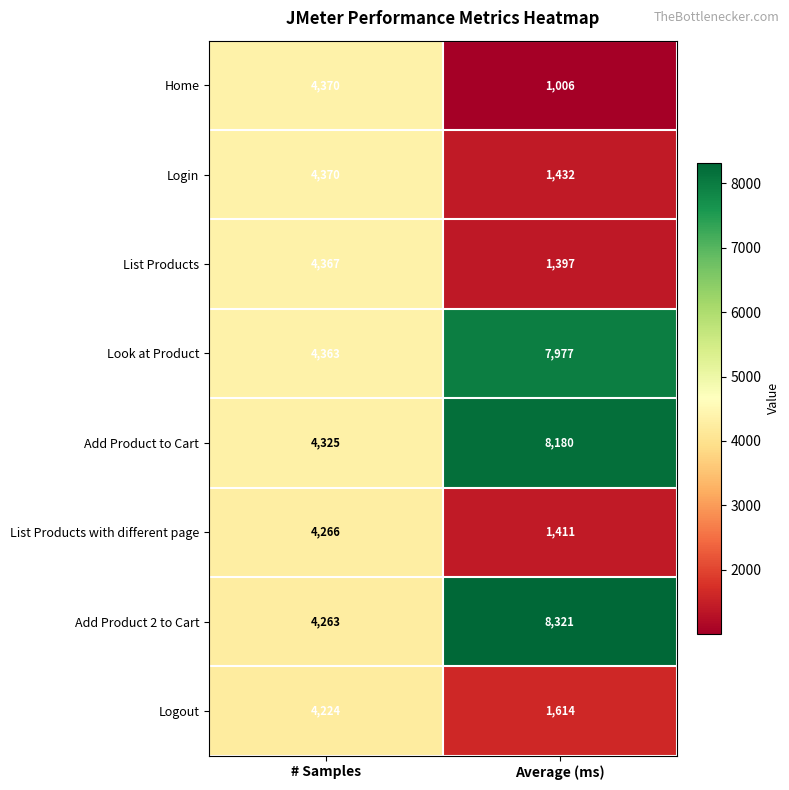

What is the total value across all series at # Samples?

34548